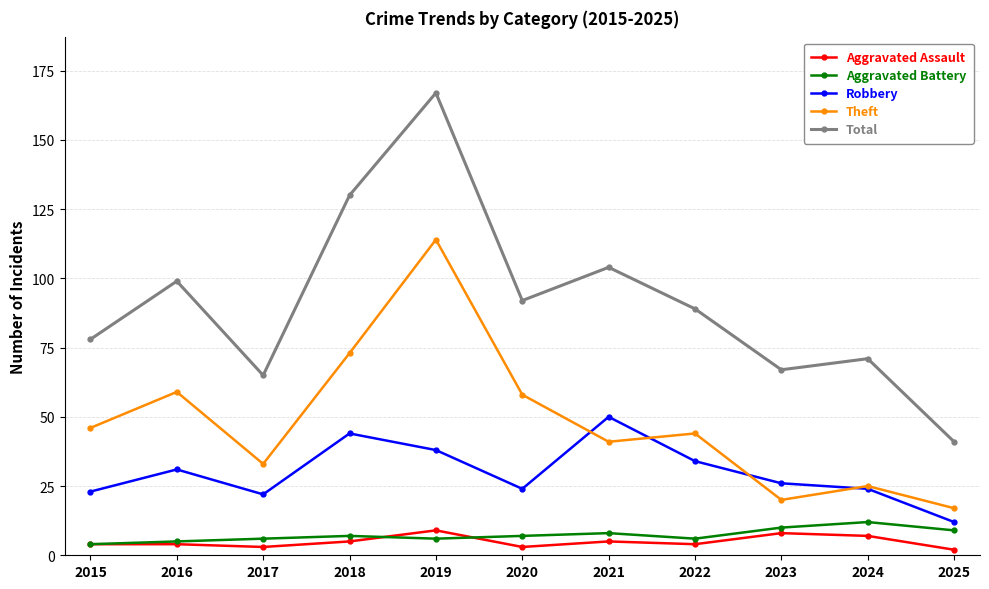

Is the value of Robbery at 2015 greater than the value of Aggravated Assault at 2020?

Yes